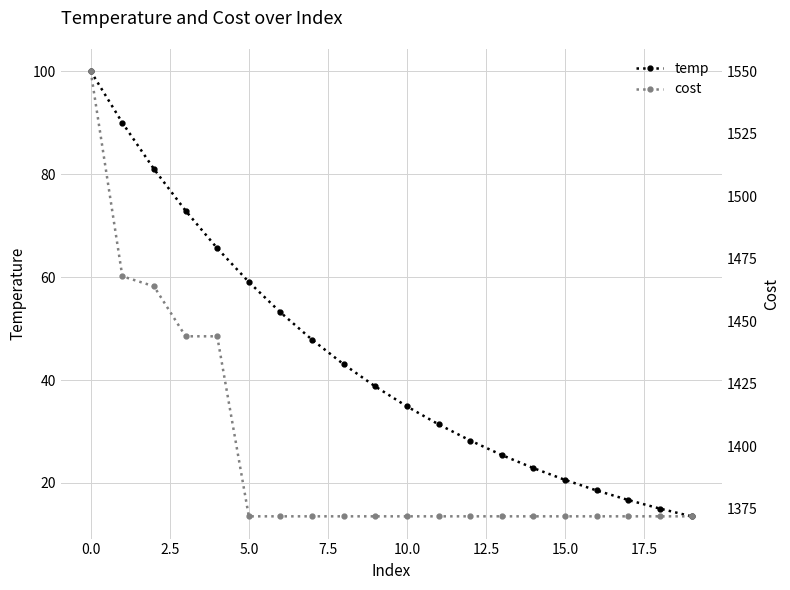

The temp series shows 59.0 at 5.0. True or false?

True